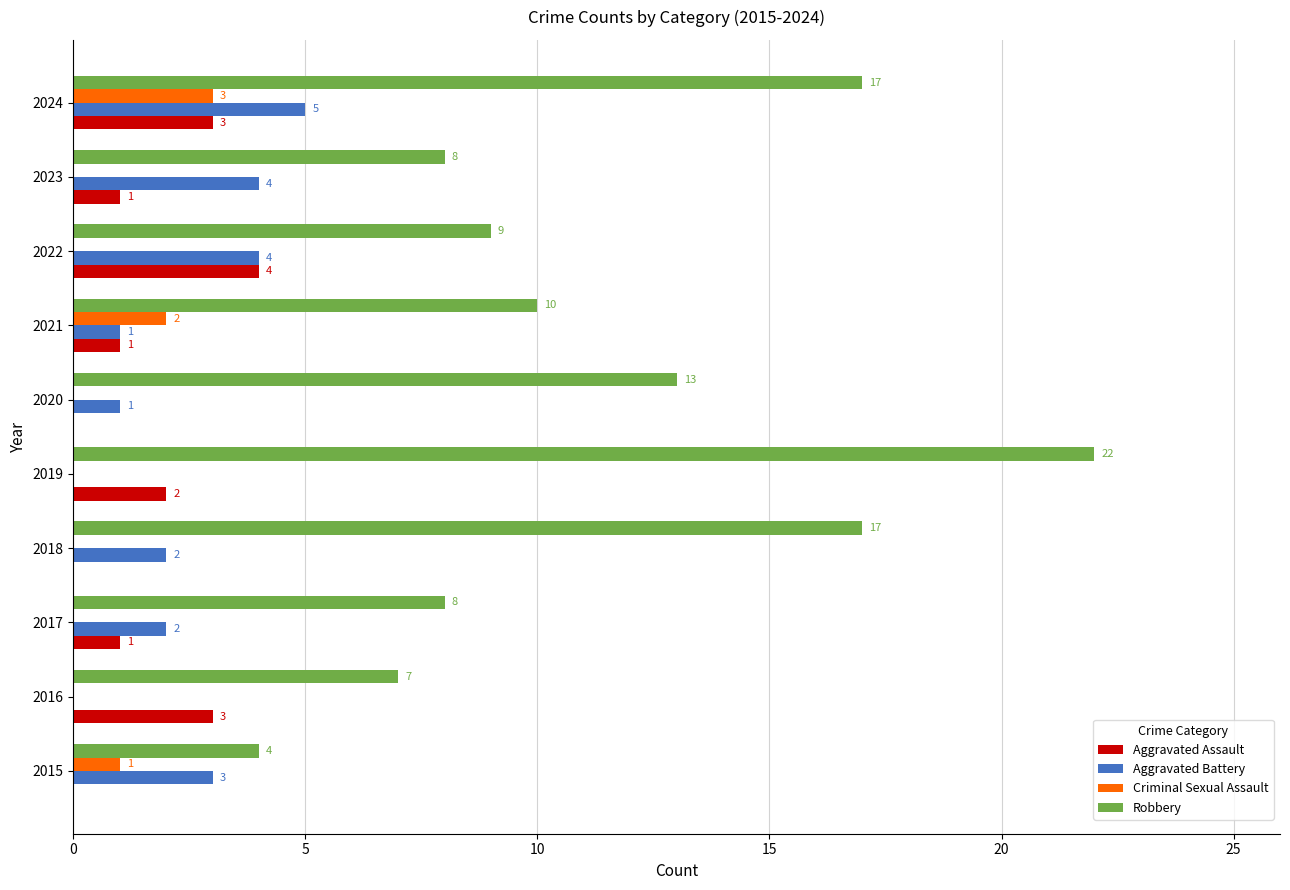

Which series changed the most between 2017 and 2023?

Aggravated Battery